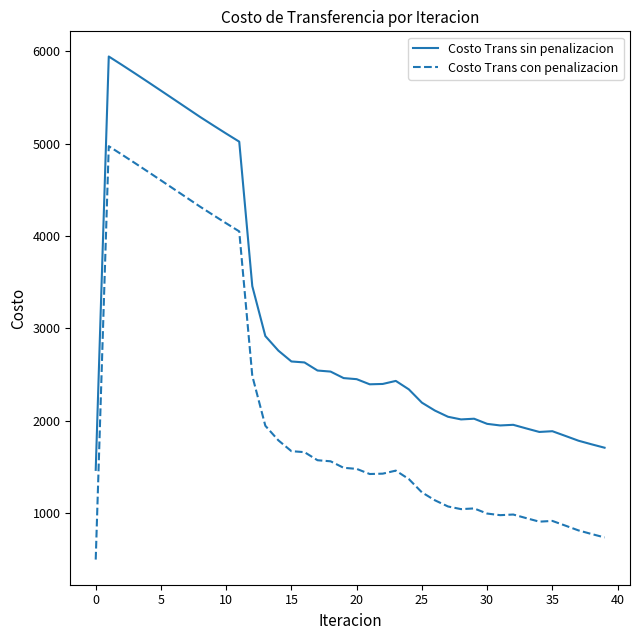

Rank the series by their average value, from lowest to highest.

Costo Trans con penalizacion, Costo Trans sin penalizacion